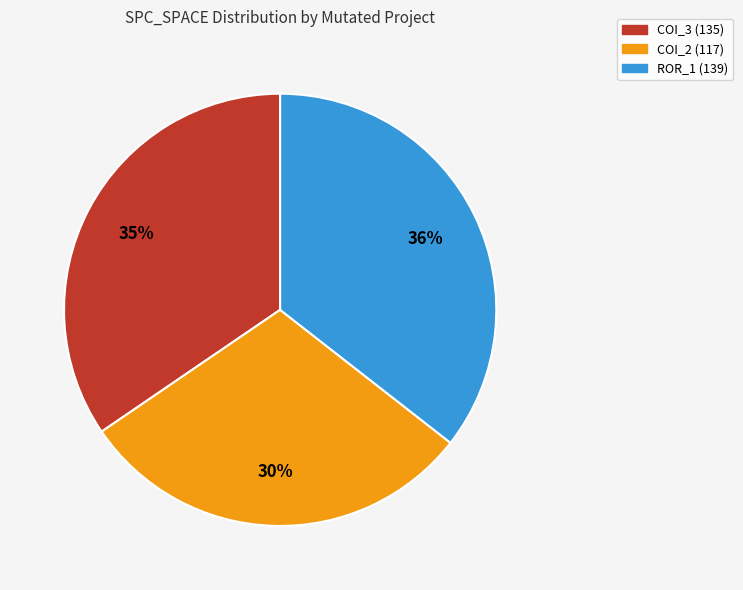

Which has a higher value, ROR_1 (139) or COI_2 (117)?

ROR_1 (139)